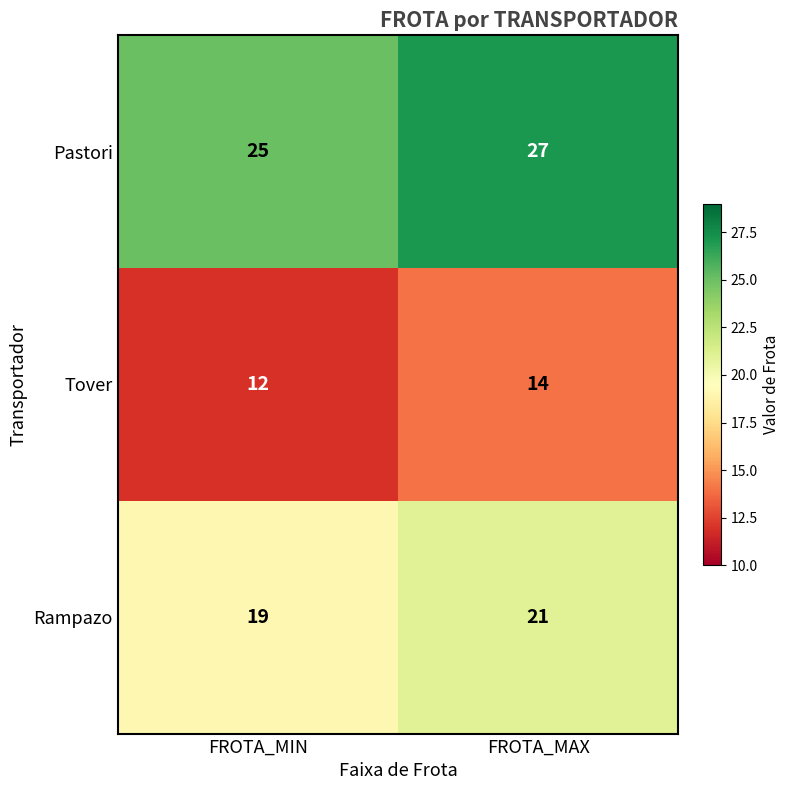

Where is Pastori nearest to the value 26?

FROTA_MIN